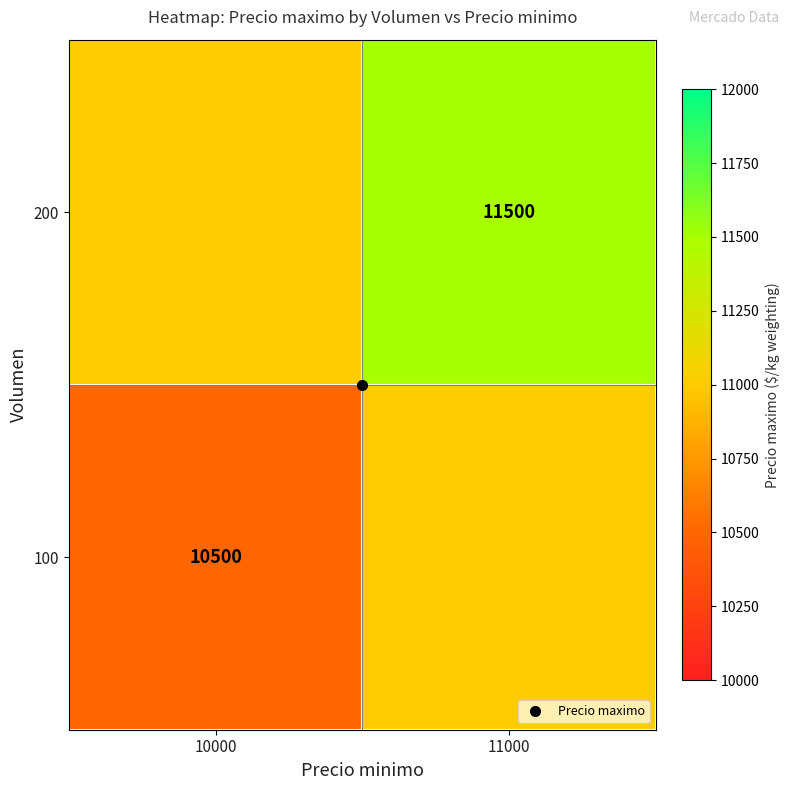

Where is 200 nearest to the value 11250?

10000